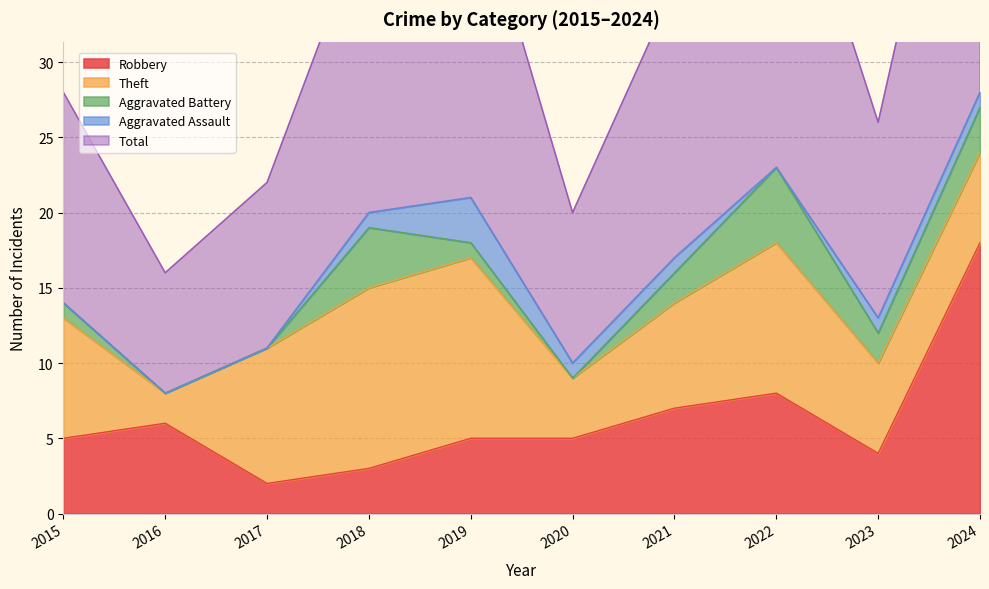

How many interior local peaks does the Robbery series have?

2